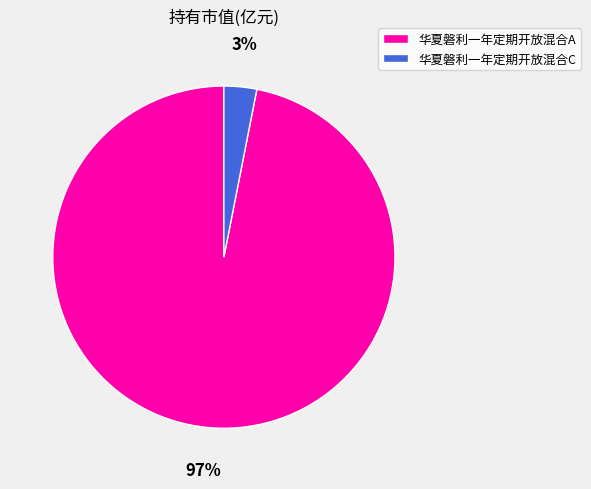

To the nearest percent, what is the combined percentage of 华夏磐利一年定期开放混合A and 华夏磐利一年定期开放混合C?

100%